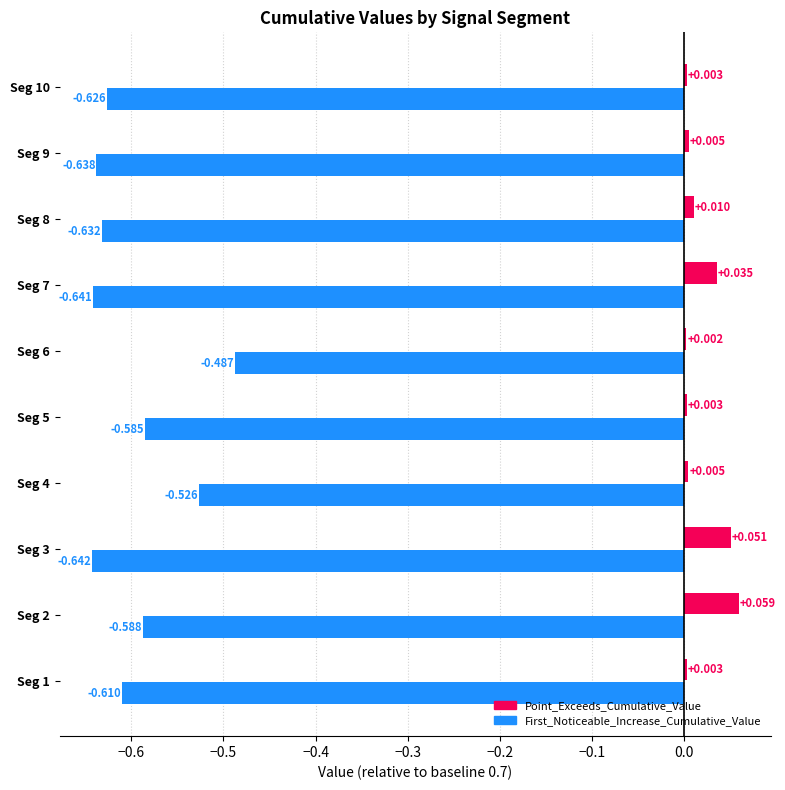

Which category has the lowest value in the First_Noticeable_Increase_Cumulative_Value series?

signal segment 3